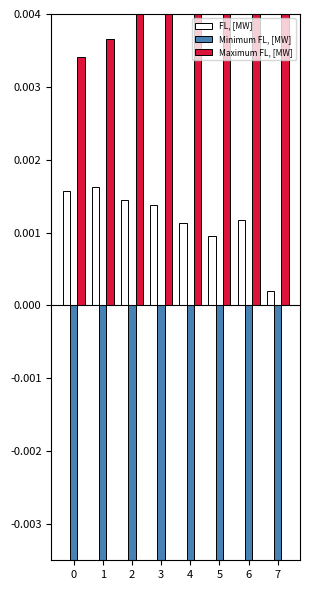

Between 0 and 4, which series saw the biggest shift?

Minimum FL, [MW]